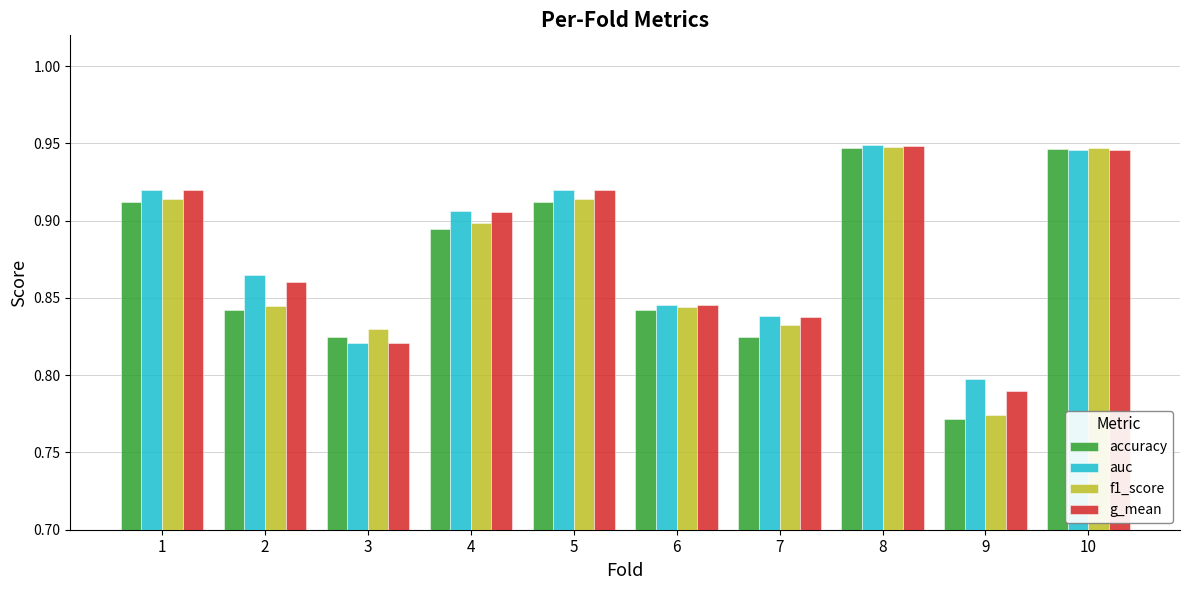

How many auc values are between 0 and 1?

10